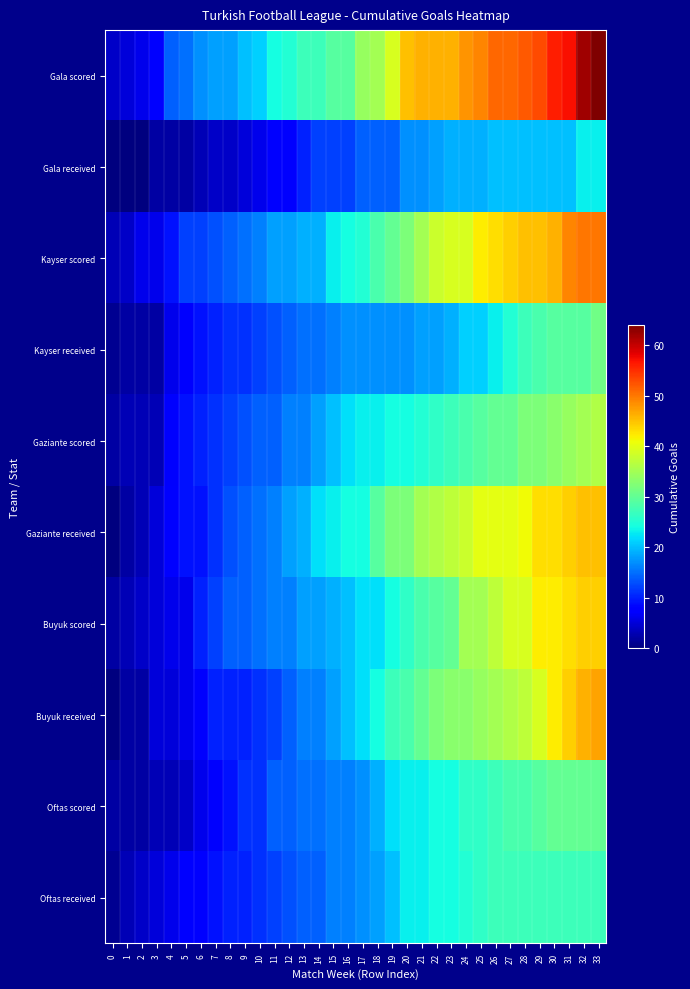

What is the spread (max minus min) of values at 5?

13